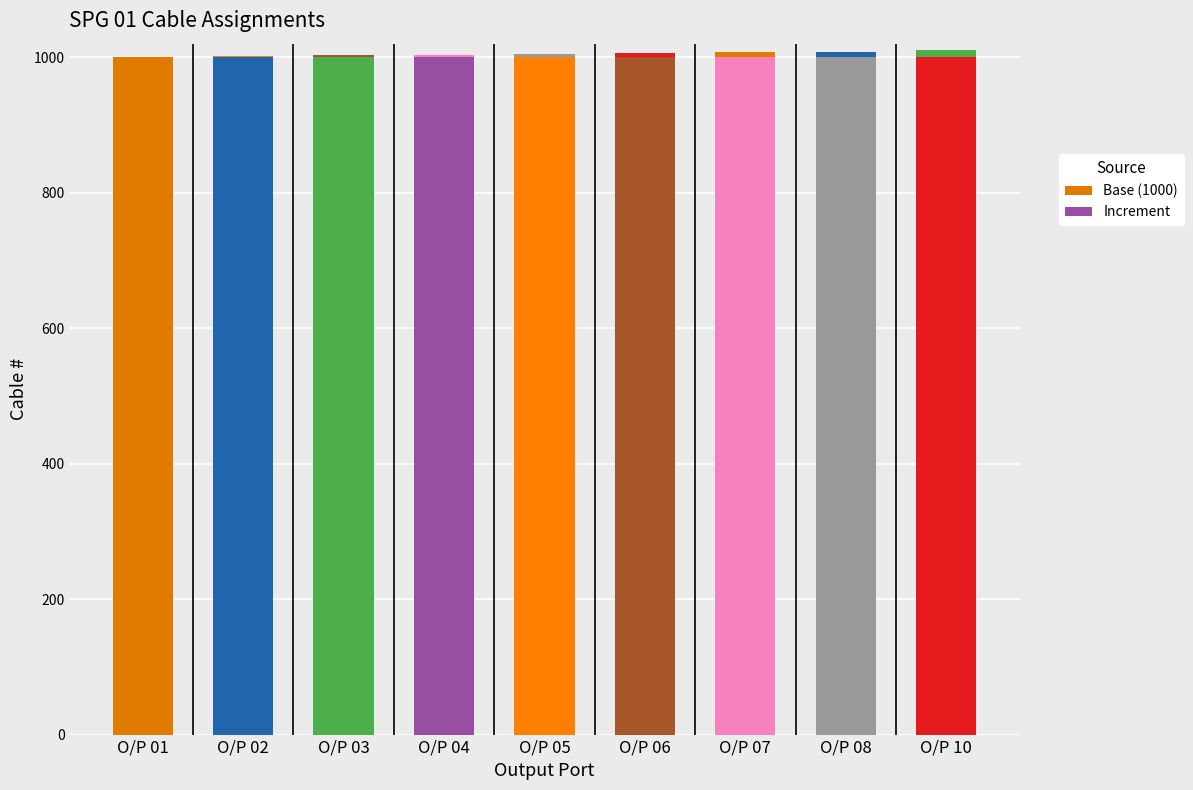

How many categories are shown in the chart?

9